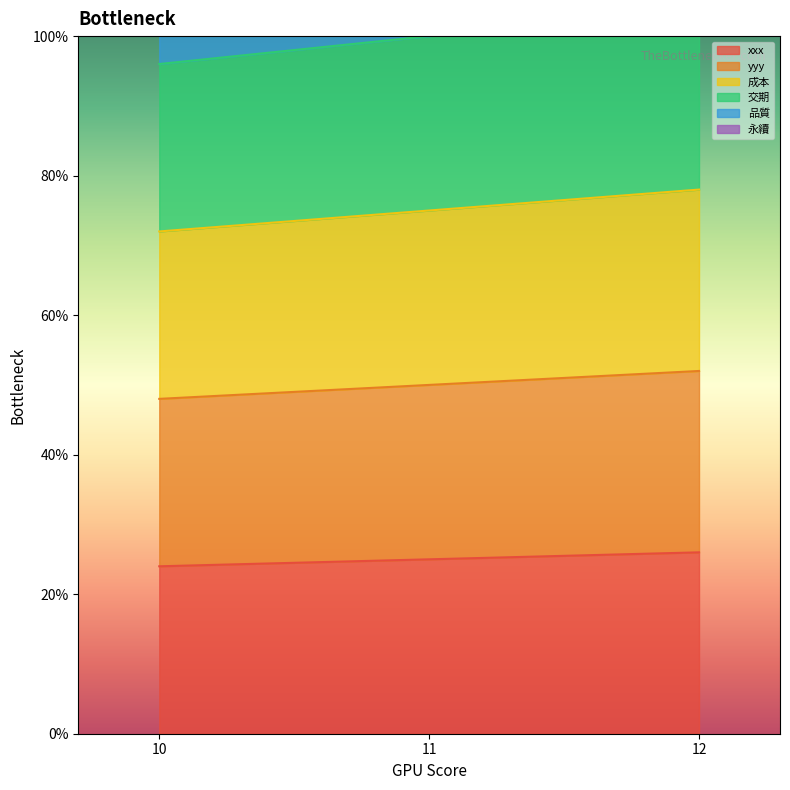

Which has a higher value, 11.0 or 12.0?

12.0